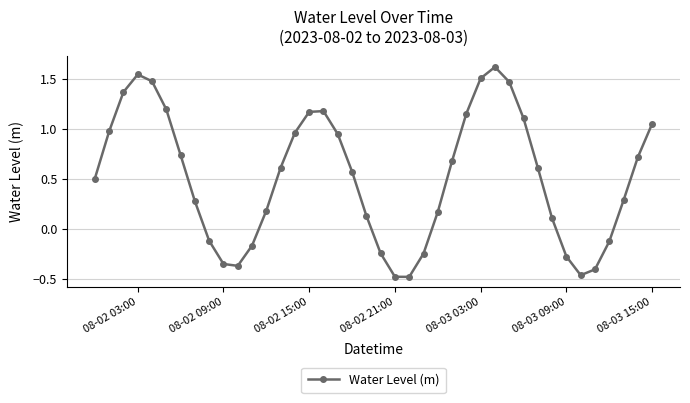

How many interior local peaks (higher than both neighbors) does the data have?

3